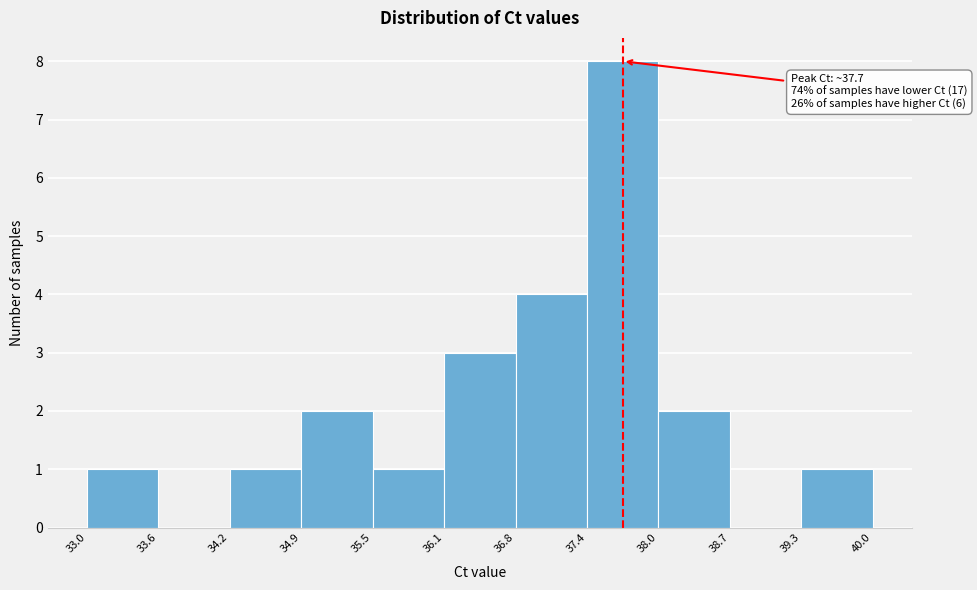

Over which range of the x-axis is the bar tallest?

37.4 to 38.0